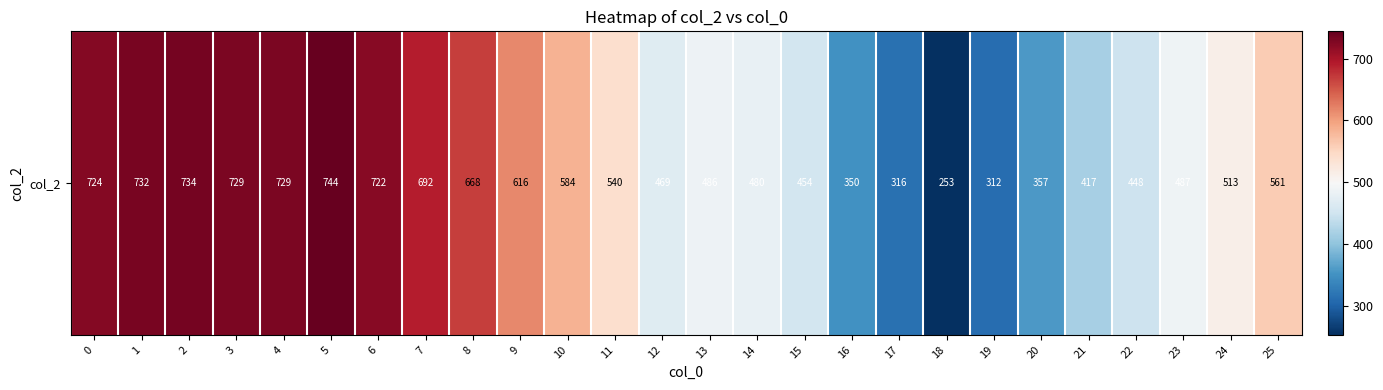

Reading right to left, what are all the values shown in this chart?

25=561	24=513	23=487	22=448	21=417	20=357	19=312	18=253	17=316	16=350	15=454	14=480	13=486	12=469	11=540	10=584	9=616	8=668	7=692	6=722	5=744	4=729	3=729	2=734	1=732	0=724